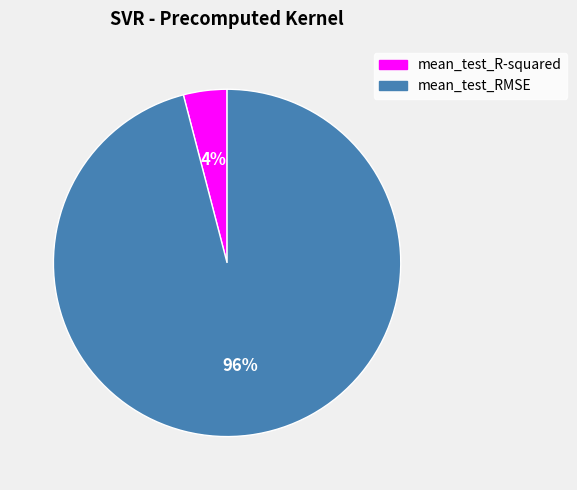

Rank the categories by value from lowest to highest.

mean_test_R-squared, mean_test_RMSE